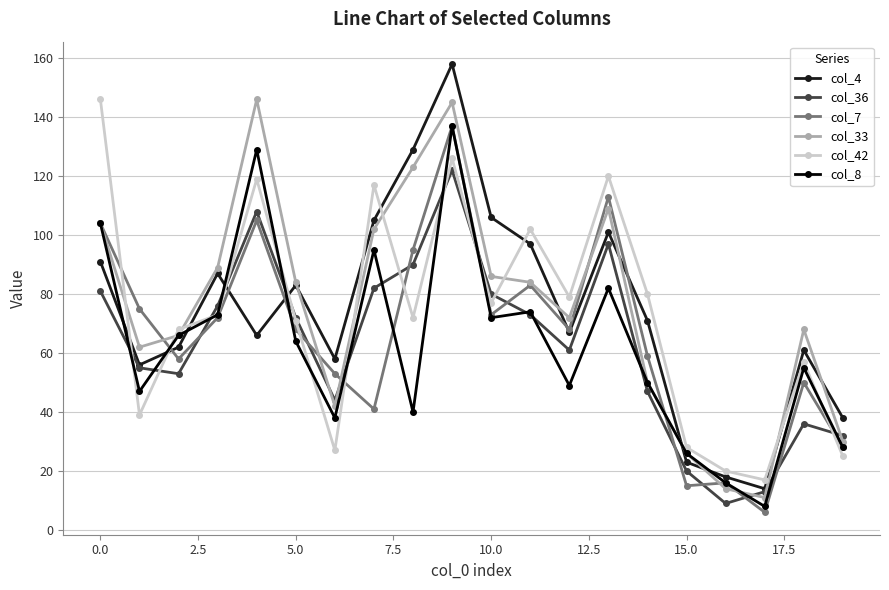

How many interior local valleys does the col_4 series have?

5